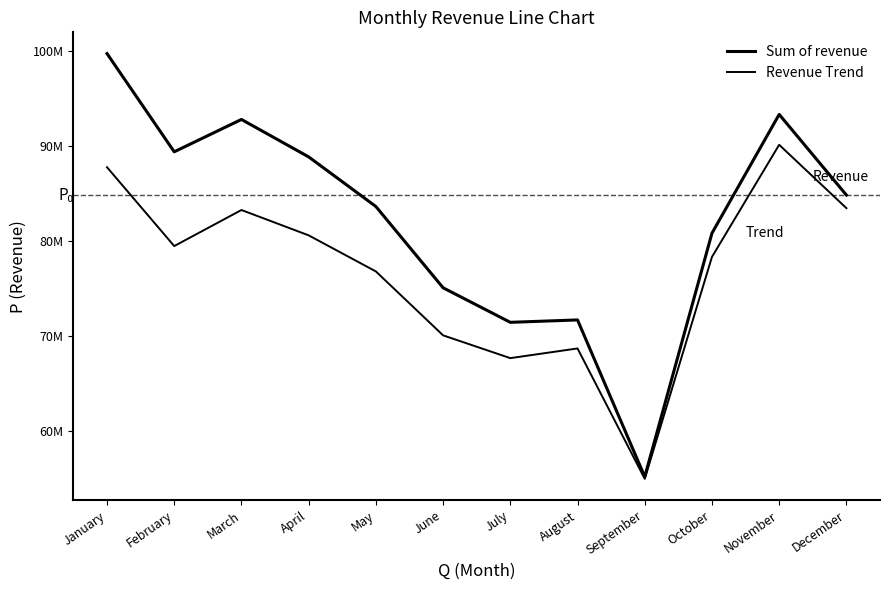

Is this an area chart (filled region under the line)?

No